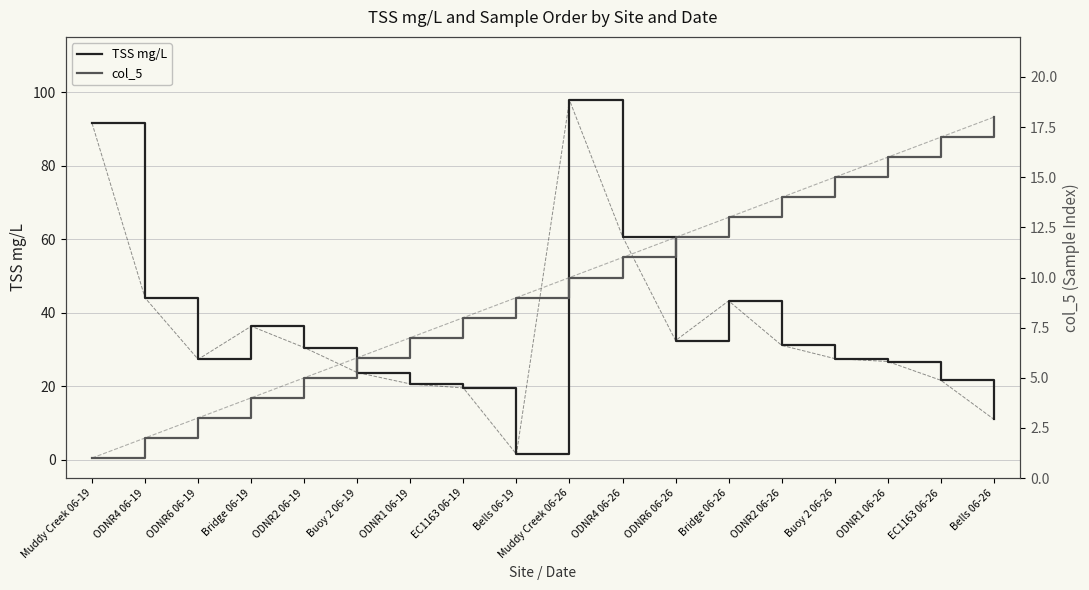

What is the approximate value of col_5 at EC1163 06-26?

17.0